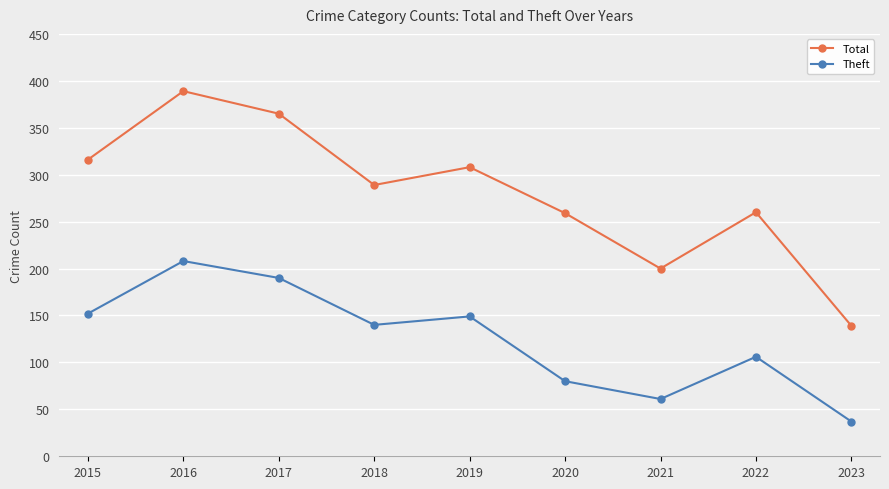

At how many categories does at least one series exceed 220?

7